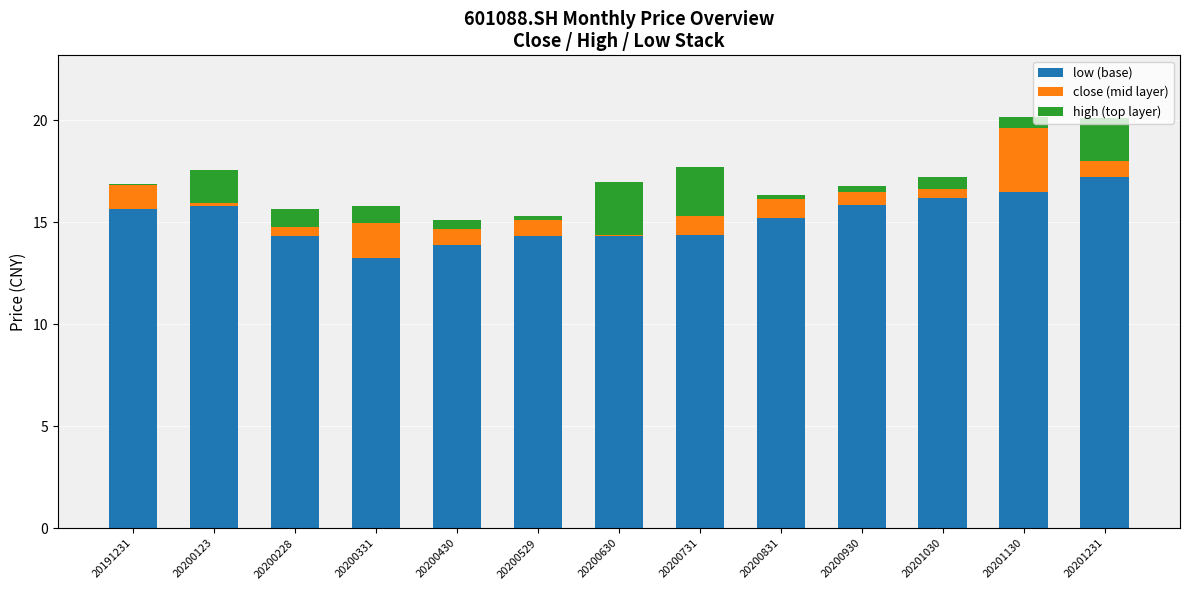

What is the total value across all series at 20201130?

20.2